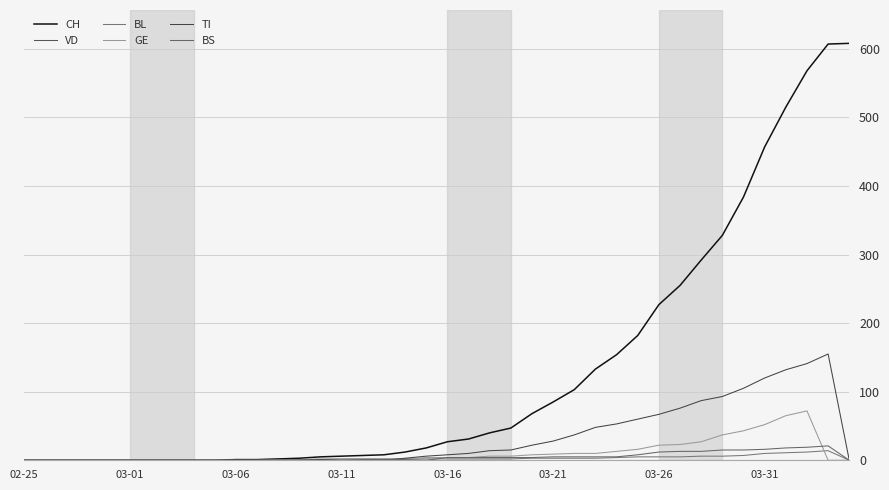

Does the chart have visible grid lines?

Yes